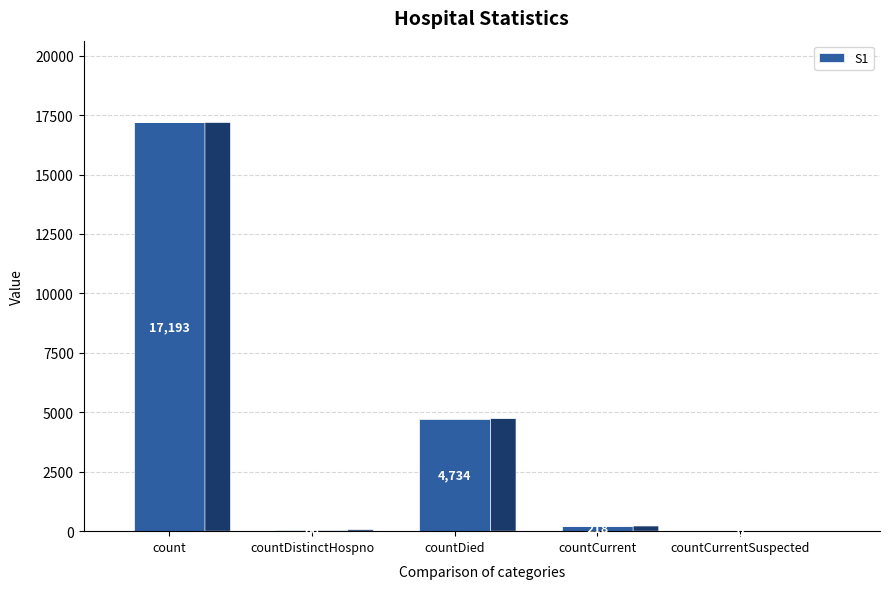

How many data points are less than 218?

2